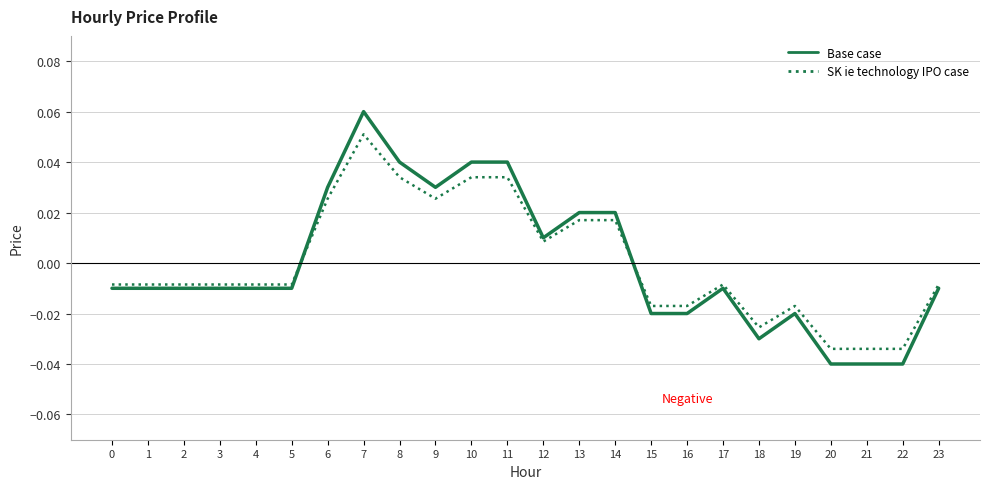

What are all the series names shown in the legend?

Base case, SK ie technology IPO case